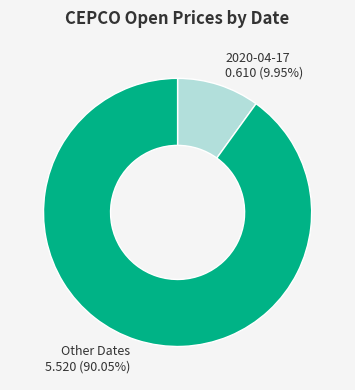

Which category has the smallest portion of the pie?

2020-04-17